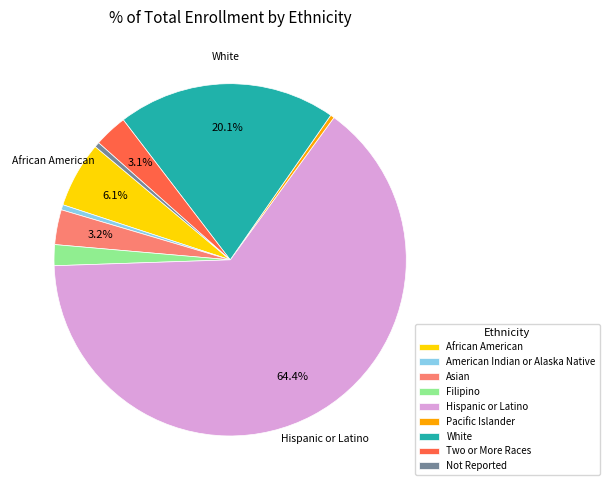

Does any single category account for the majority?

Yes